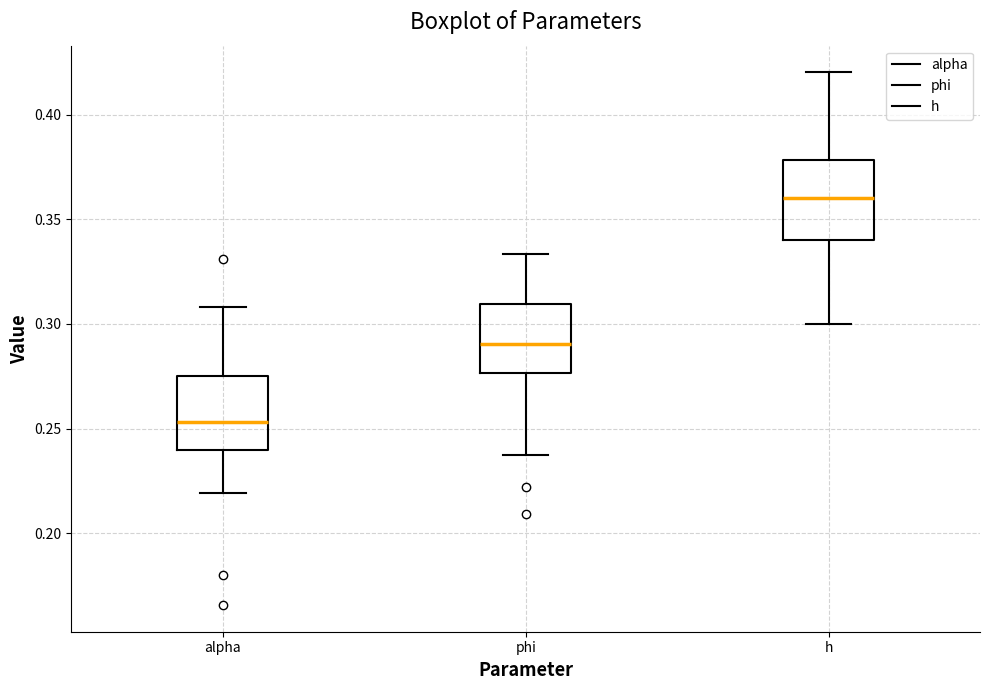

Reading left to right, read every box against the y-axis: the position of its median line, the range the box covers, and the ends of its whiskers. The values are not printed on the chart, so give them approximately, as read against the axis.

alpha: median 0.255, box 0.240 to 0.275, whiskers 0.220 to 0.310
phi: median 0.290, box 0.275 to 0.310, whiskers 0.235 to 0.335
h: median 0.360, box 0.340 to 0.380, whiskers 0.300 to 0.420